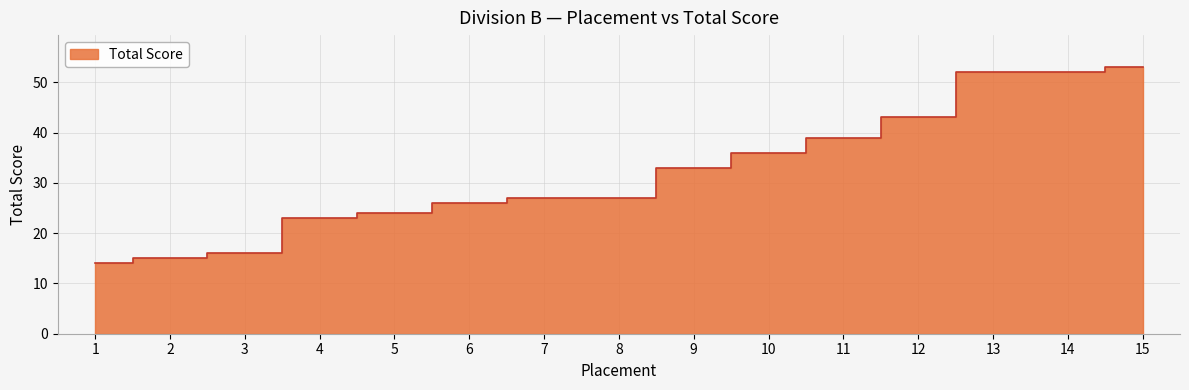

Approximately how many times larger is the value at 1 compared to 9?

0.4